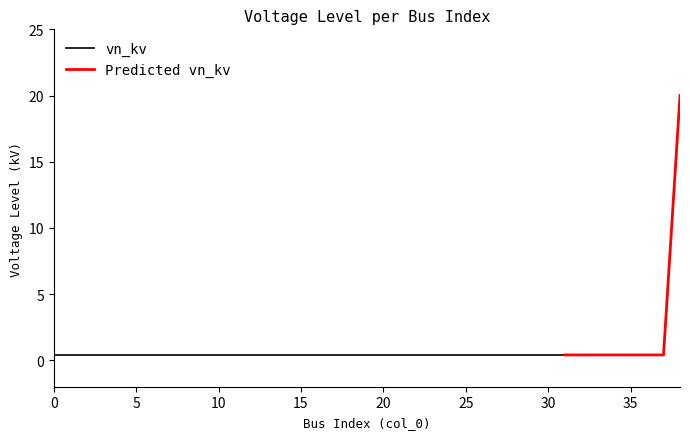

True or false: the data shows 0.4 at 4.

True